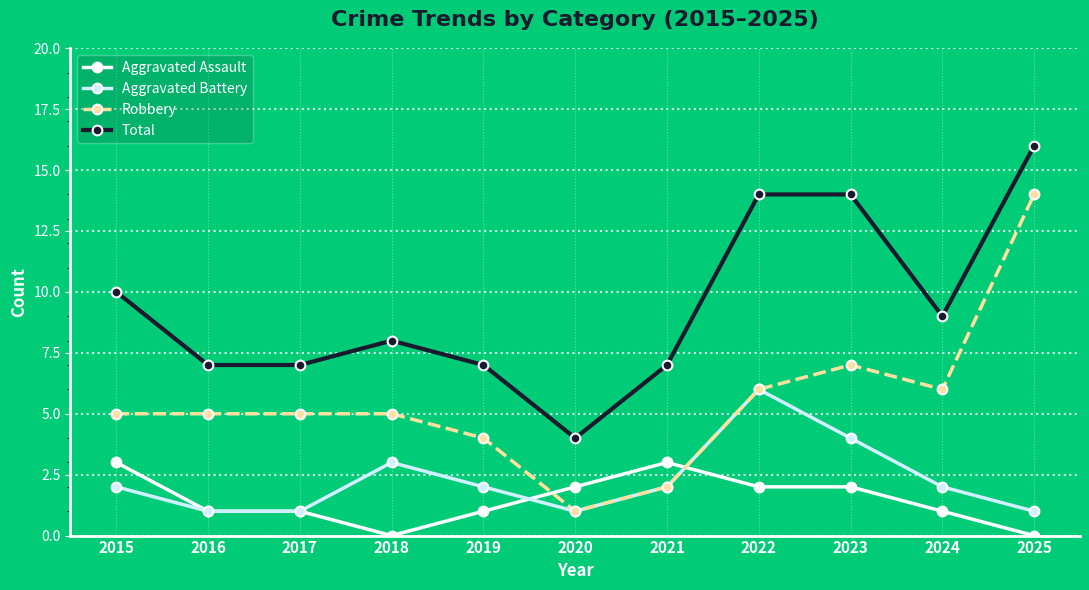

True or false: Robbery has more than 0 interior local peaks.

True